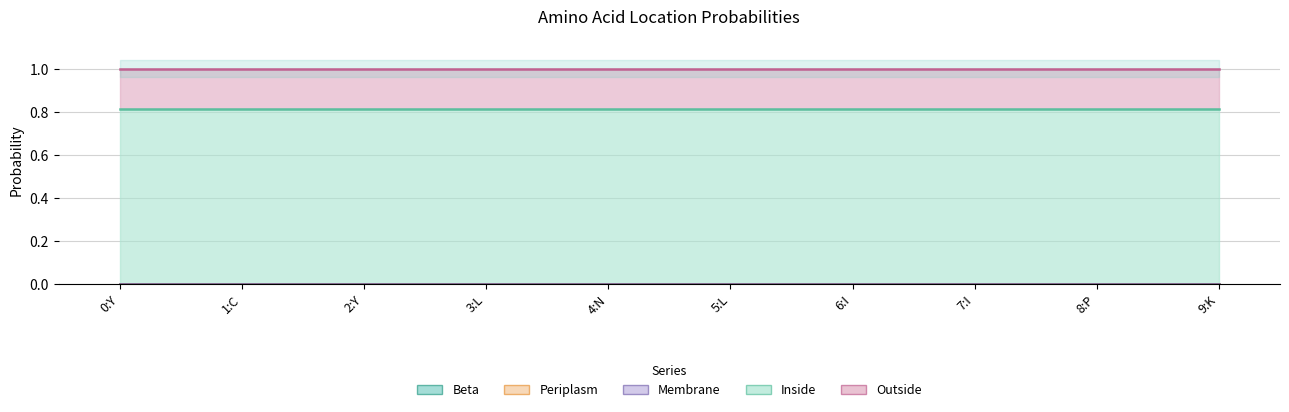

Is the value of Membrane at 8:P greater than the value of Periplasm at 2:Y?

No